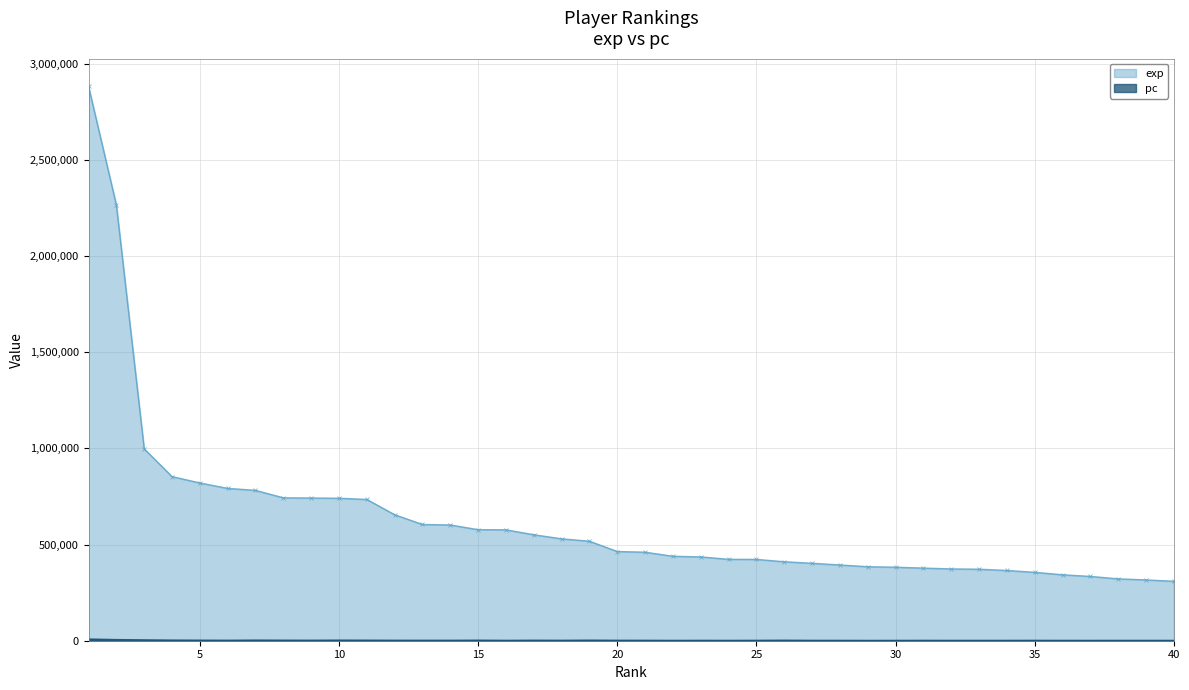

Which series has the largest total across all categories?

exp